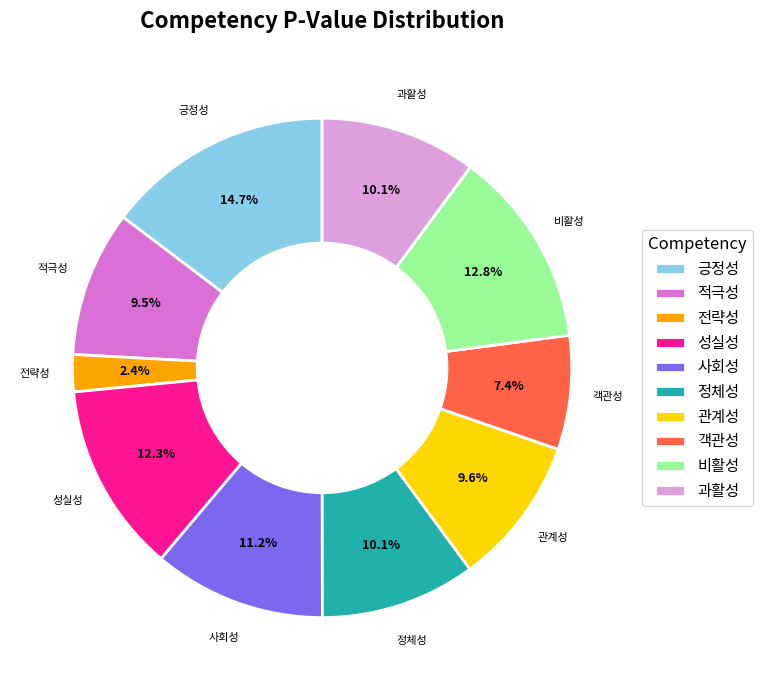

How many segments does this pie chart have?

10